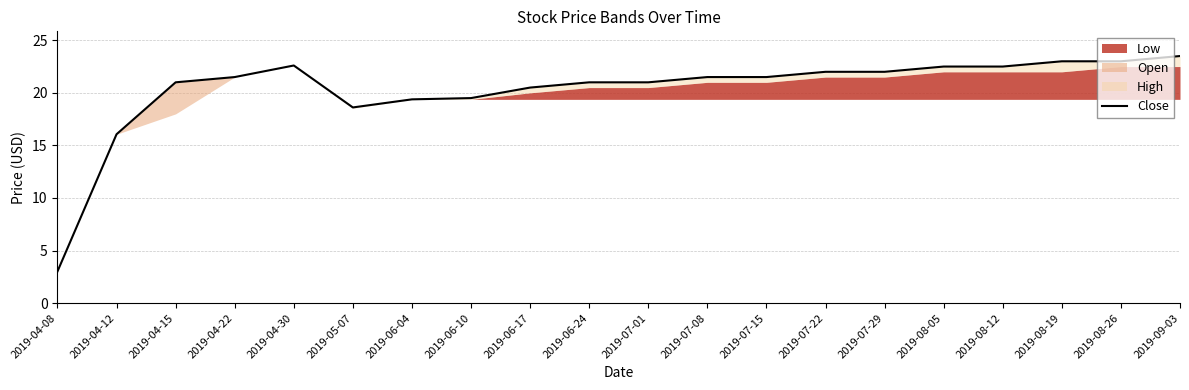

What is the difference between the maximum and second lowest values?

7.4